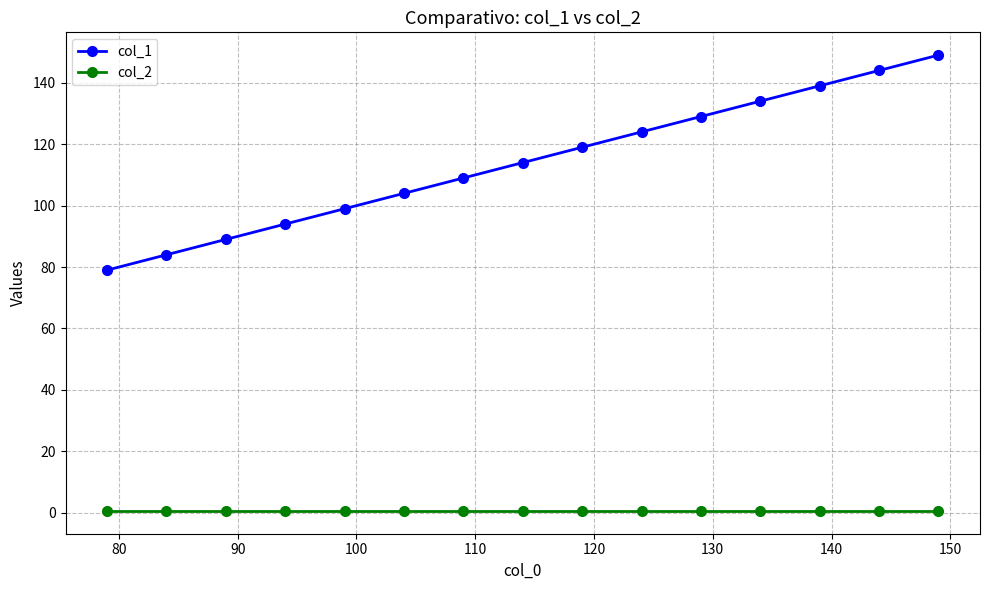

True or false: col_1 has more than 0 interior local peaks.

False